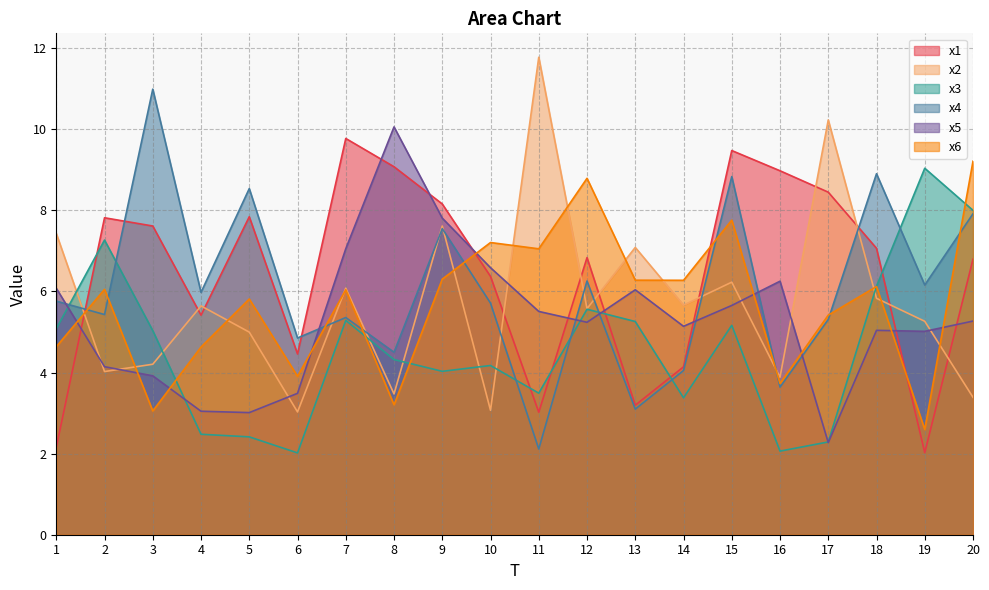

Which series has the widest spread of values?

x4